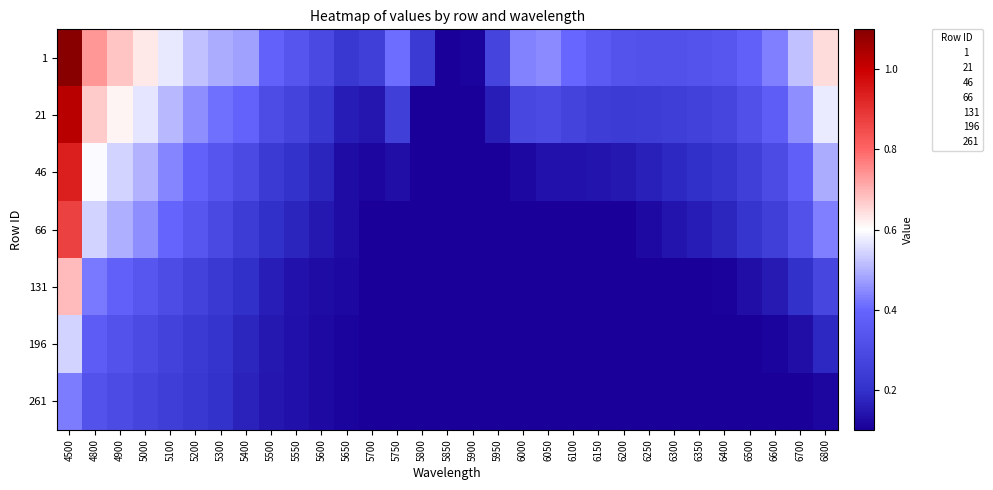

At how many categories does at least one series exceed 0?

31